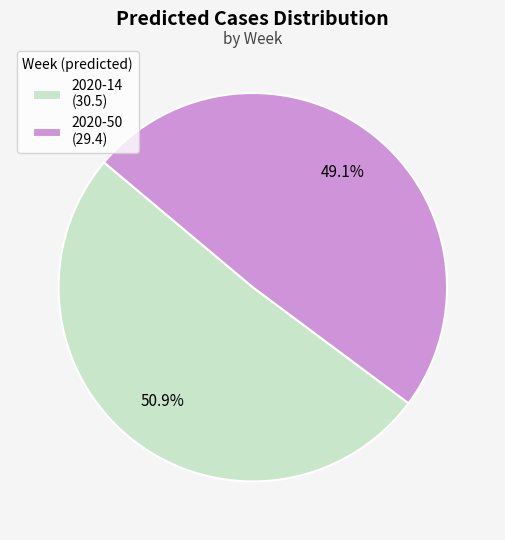

To the nearest percent, what portion does 2020-50 represent?

49%